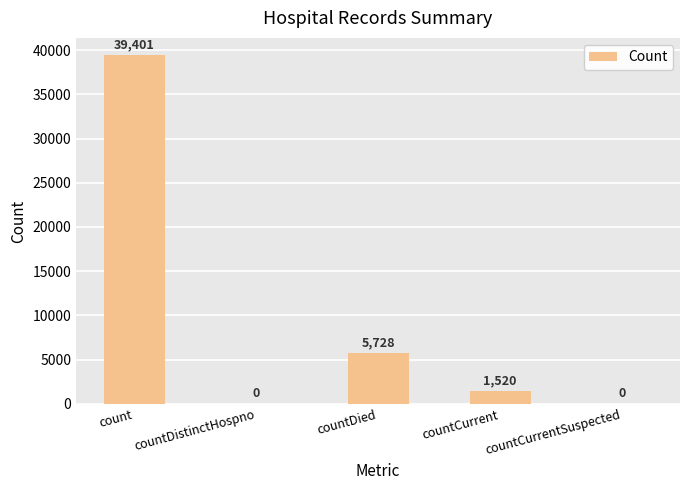

Between countDistinctHospno and countCurrent, which is larger?

countCurrent